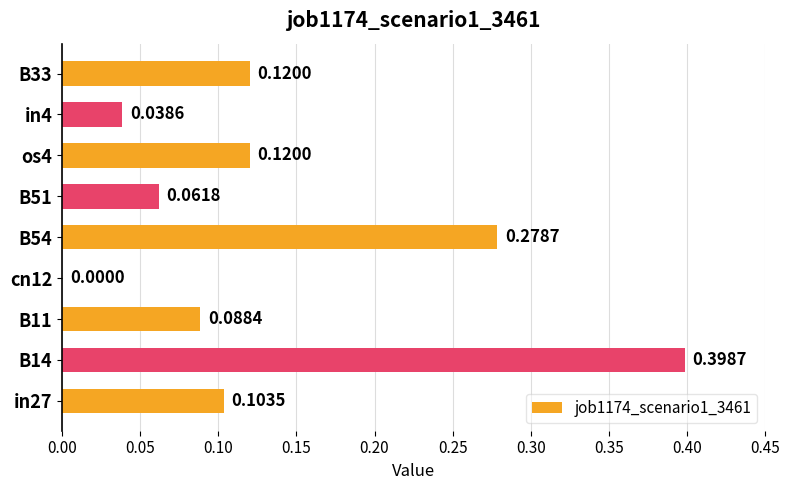

What is the sum of all values?

1.2